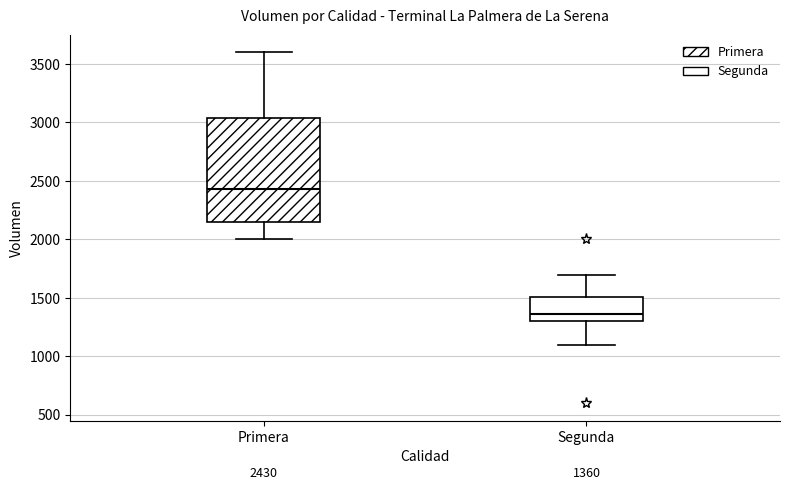

Which box is the tallest, from its lower edge to its upper edge?

Primera